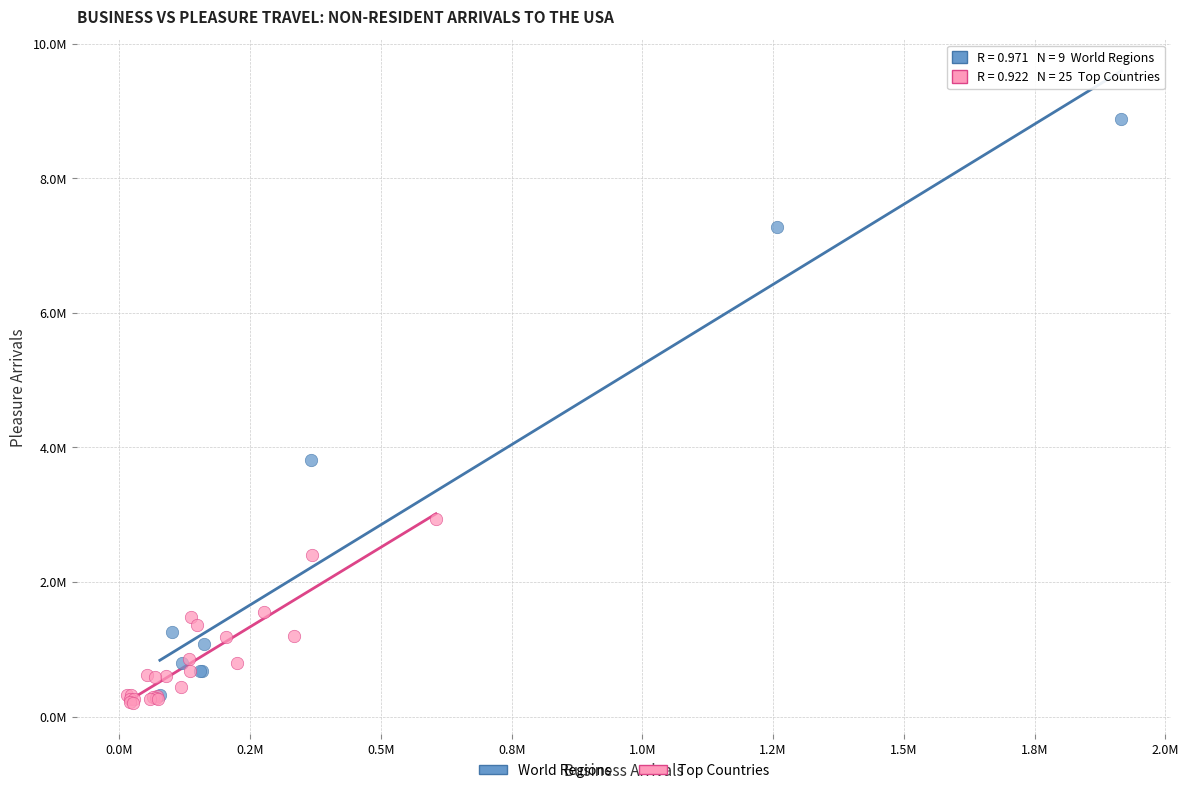

What are all the series names shown in the legend?

World Regions, Top Countries